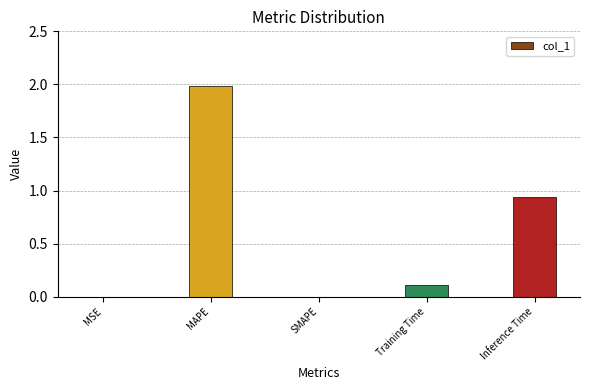

Which label corresponds to the largest value in the chart?

MAPE